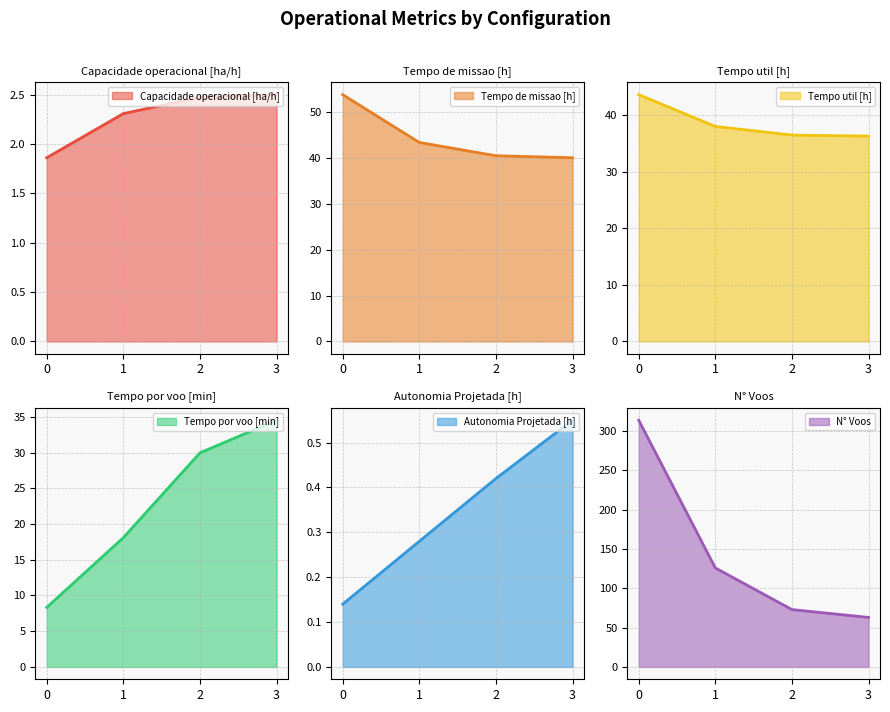

True or false: Tempo de missao [h] has more than 1 points higher than both neighbors.

False